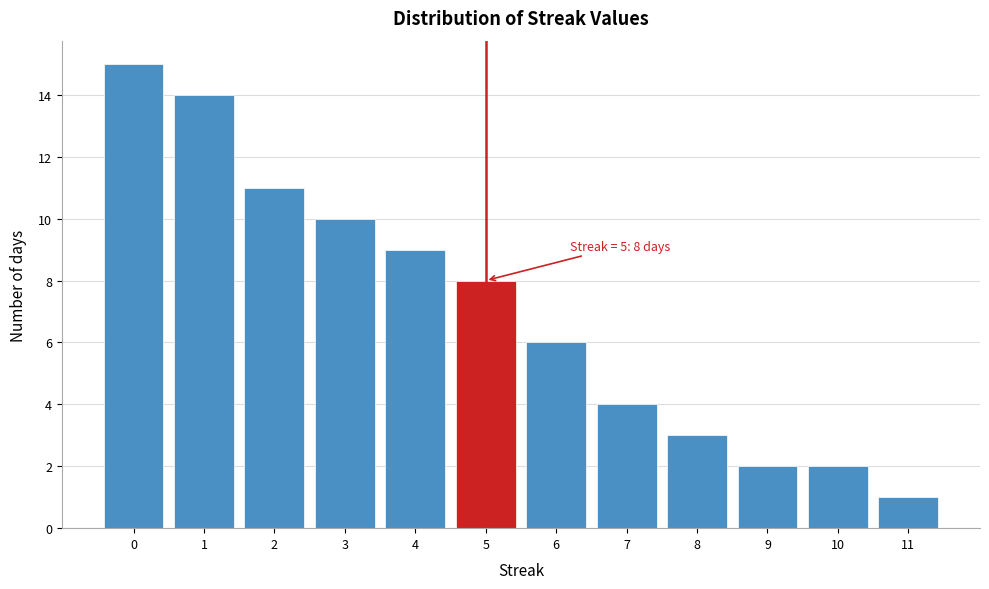

Over which range of the x-axis is the bar tallest?

-0.5 to 0.5